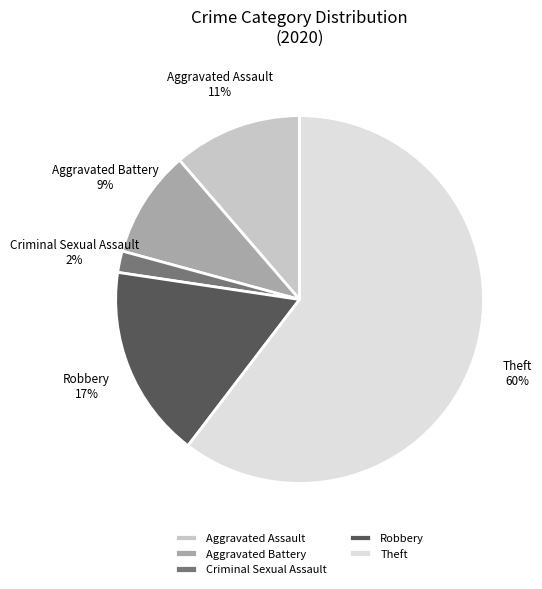

True or false: Aggravated Battery accounts for 9% of the total.

True